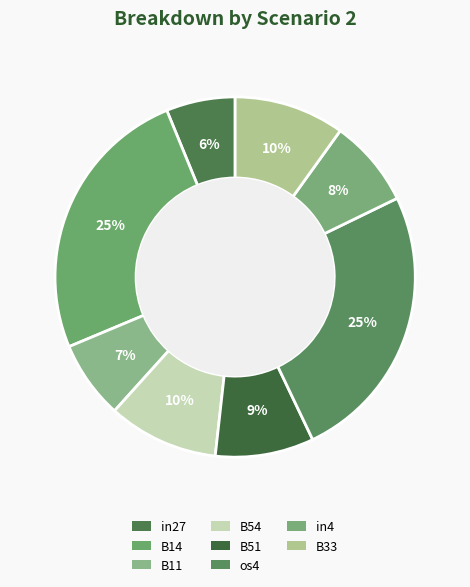

True or false: os4 accounts for 15% of the total.

False